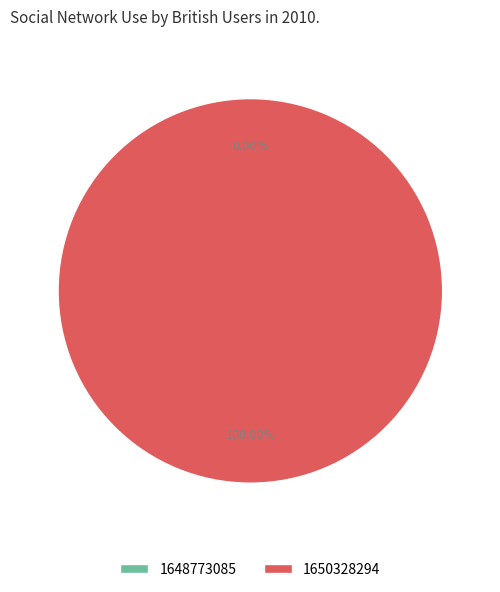

Which category has the smallest portion of the pie?

1648773085